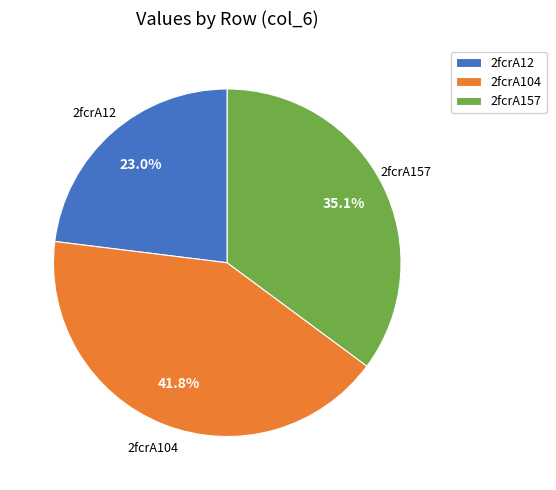

How many slices are in this pie chart?

3